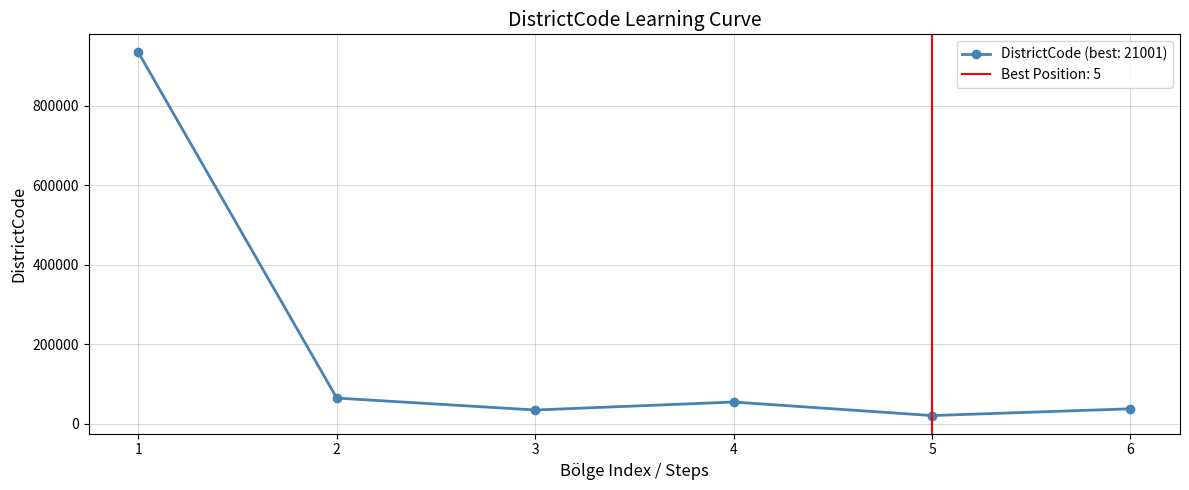

Is it true that the value at 6 is 13231?

False